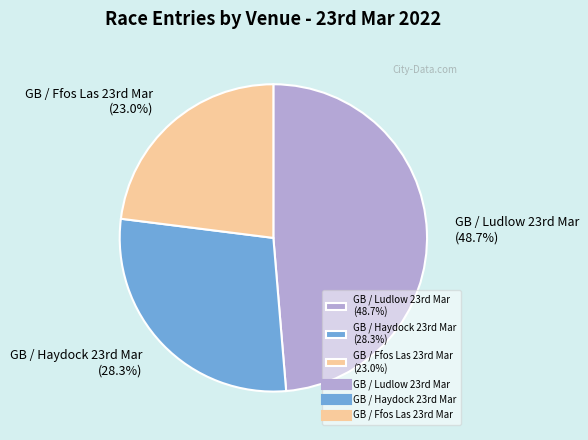

Is there a majority slice in this chart?

No